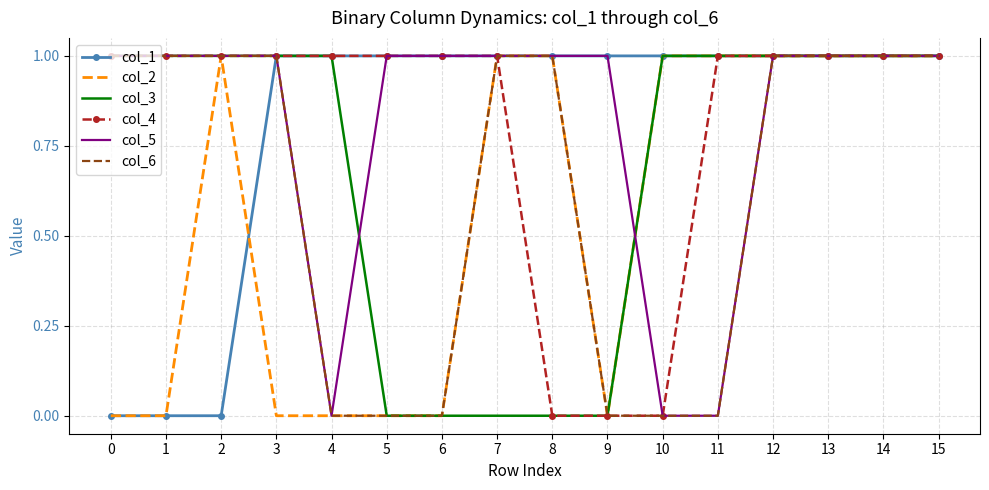

True or false: col_4 has a value of 1 at 11.

True